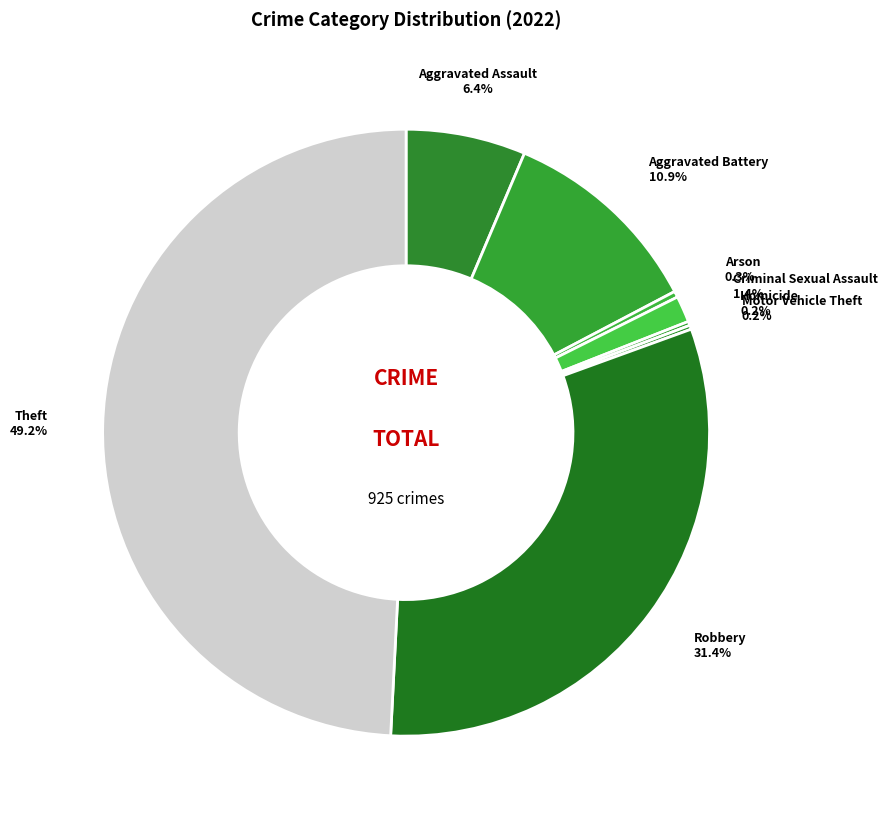

Which category has the biggest portion of the pie?

Theft